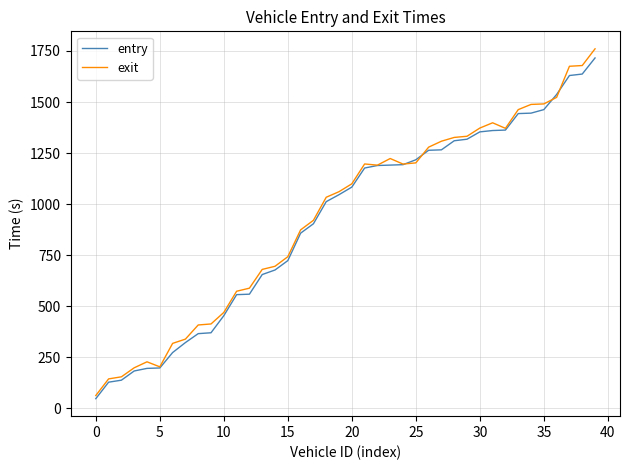

Which series has the largest range (max minus min)?

exit